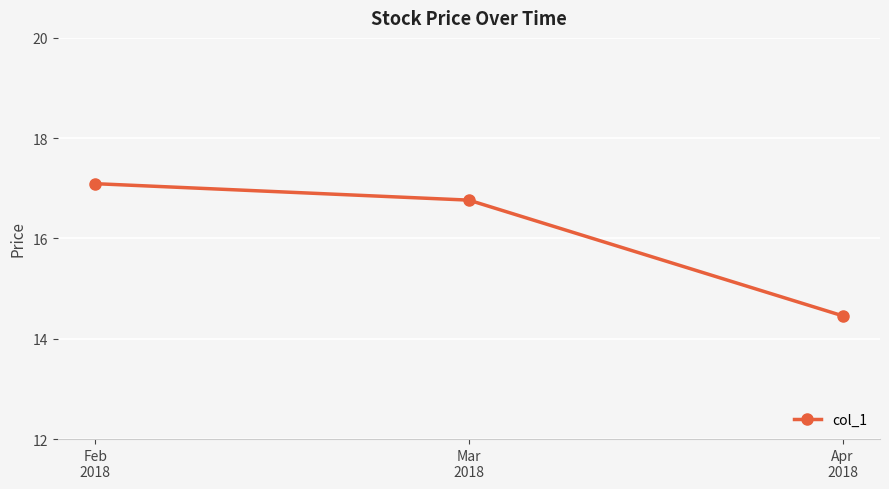

Reading left to right, extract all data points from this chart.

Feb
2018=17.1	Mar
2018=16.8	Apr
2018=14.5